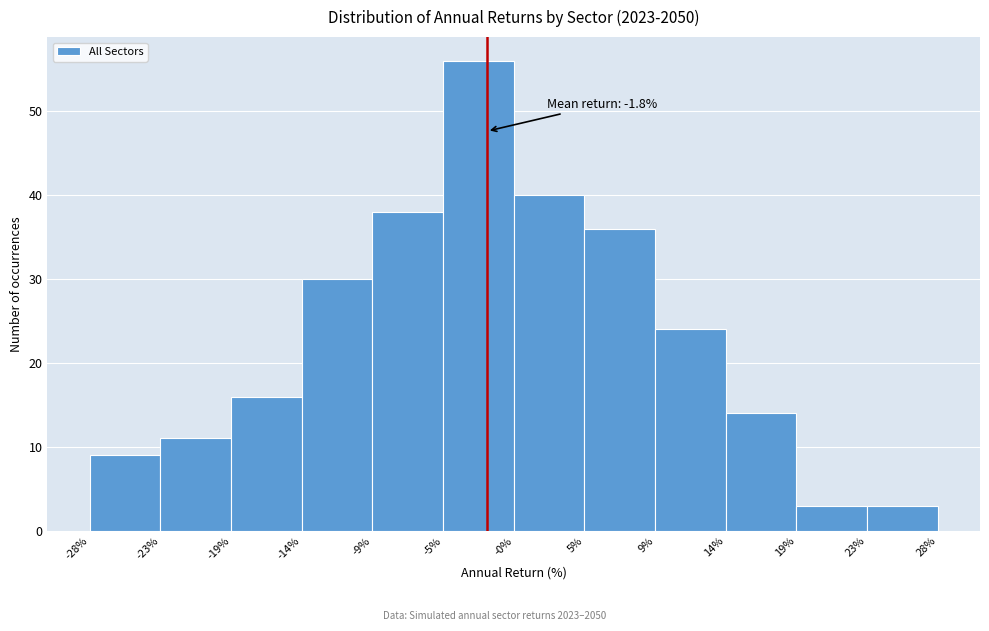

Which range on the x-axis has the tallest bar?

-5% to -0%